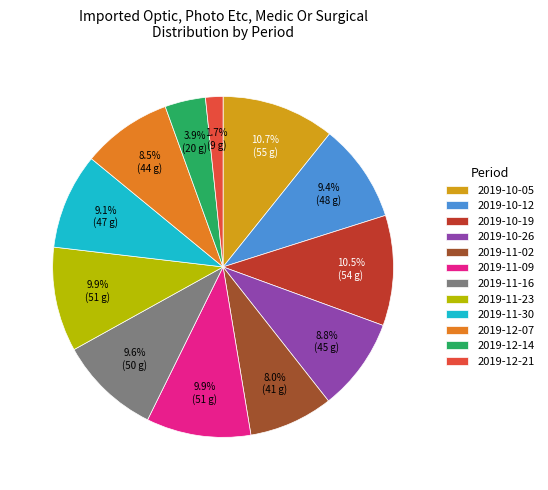

What is the smallest slice in the pie chart?

2019-12-21